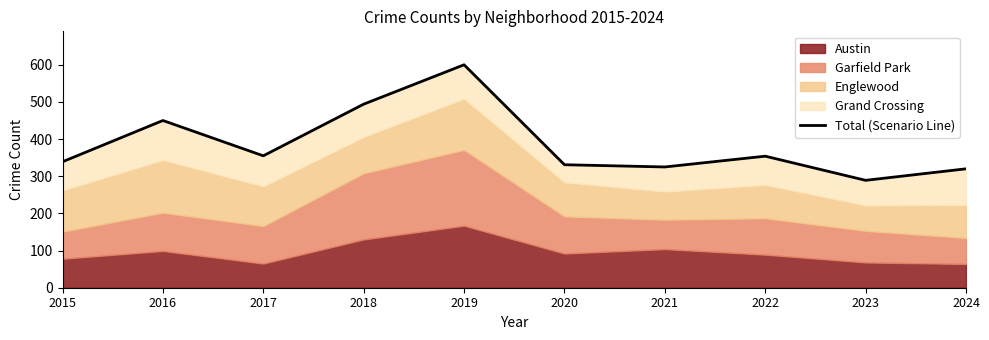

Reading left to right, list all the values displayed in this chart.

2015=339	2016=450	2017=355	2018=494	2019=600	2020=331	2021=325	2022=354	2023=289	2024=320